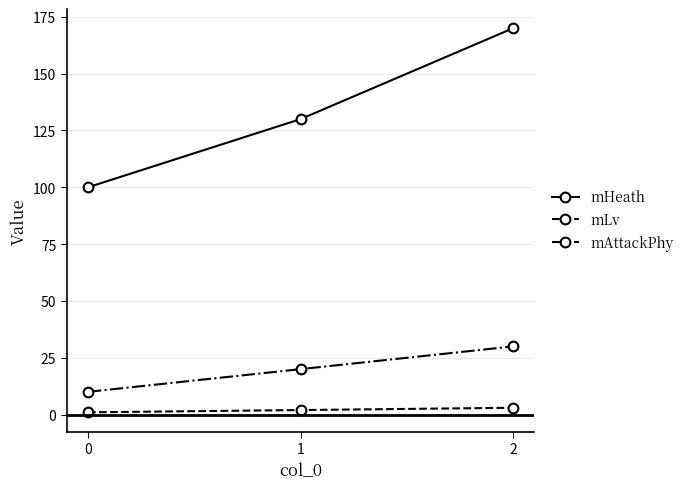

At which category is the sum across all series the highest?

2